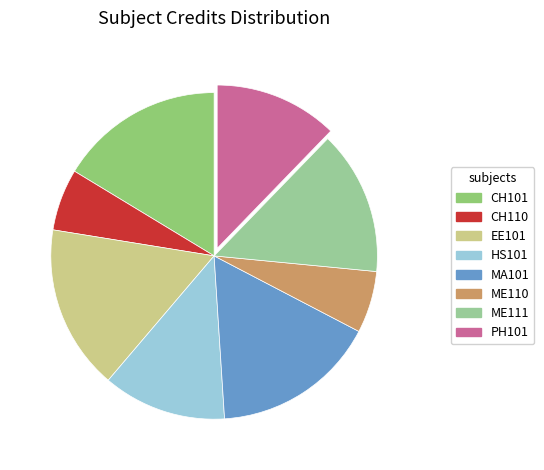

What percentage is the HS101 slice, to the nearest percent?

12%